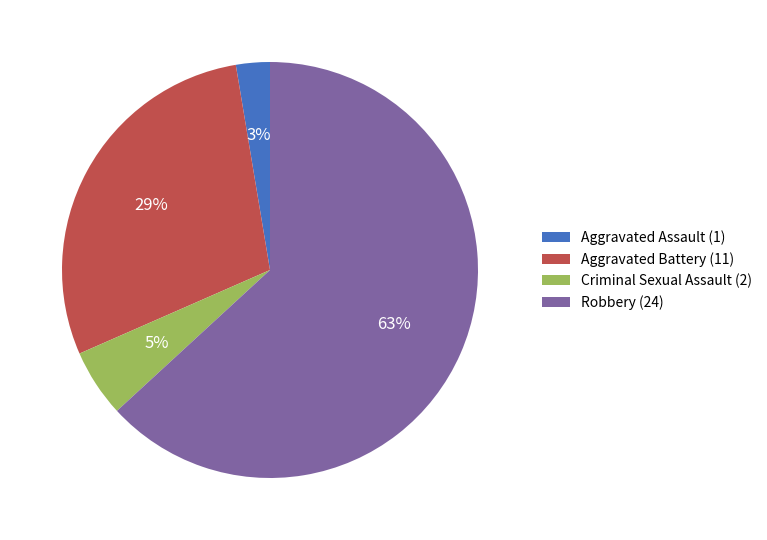

To the nearest percent, what is the combined percentage of Aggravated Battery (11) and Criminal Sexual Assault (2)?

34%